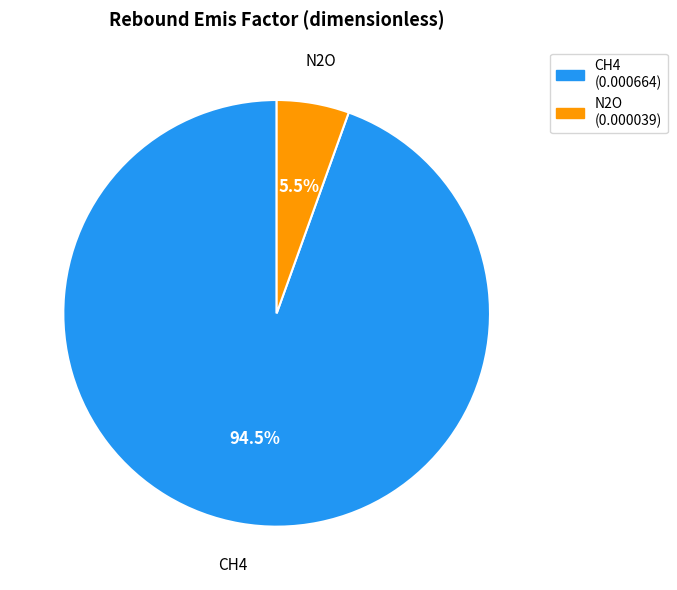

To the nearest percent, what is the difference between the N2O and CH4 slice percentages?

89%